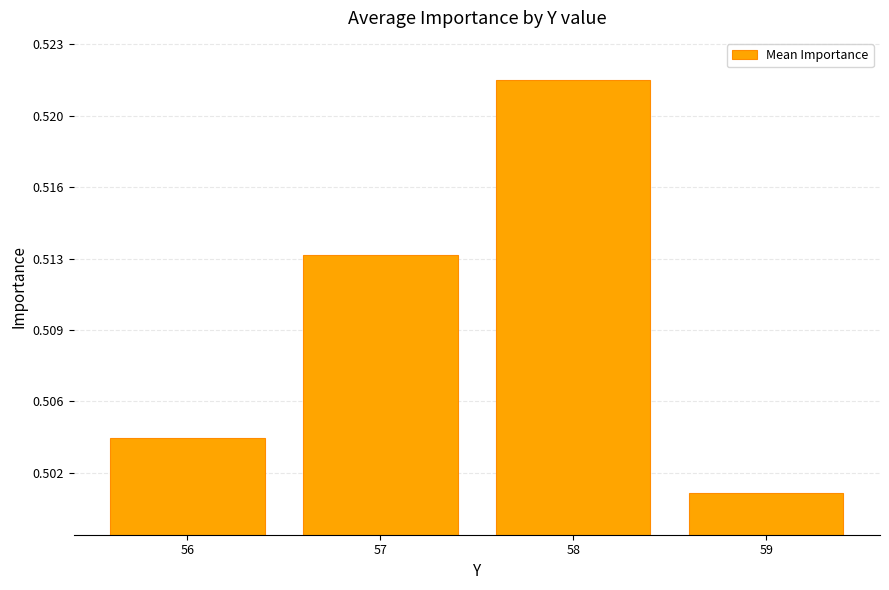

Does the chart contain stacked bars?

No